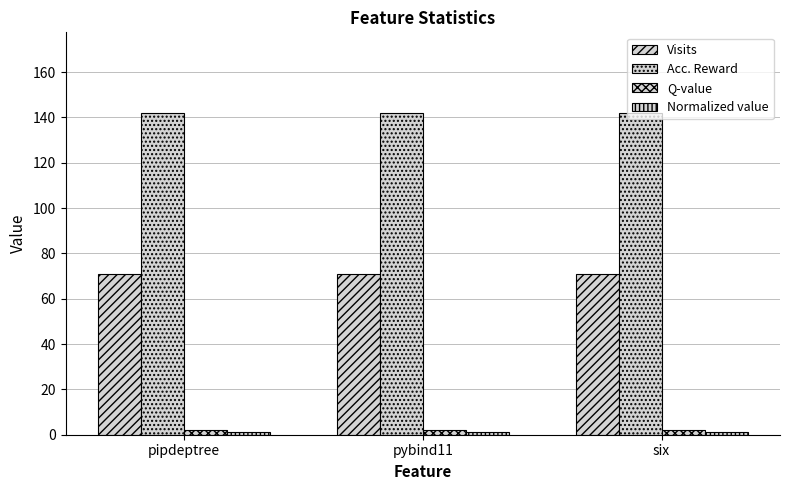

What is the difference between the highest and lowest values at pybind11?

141